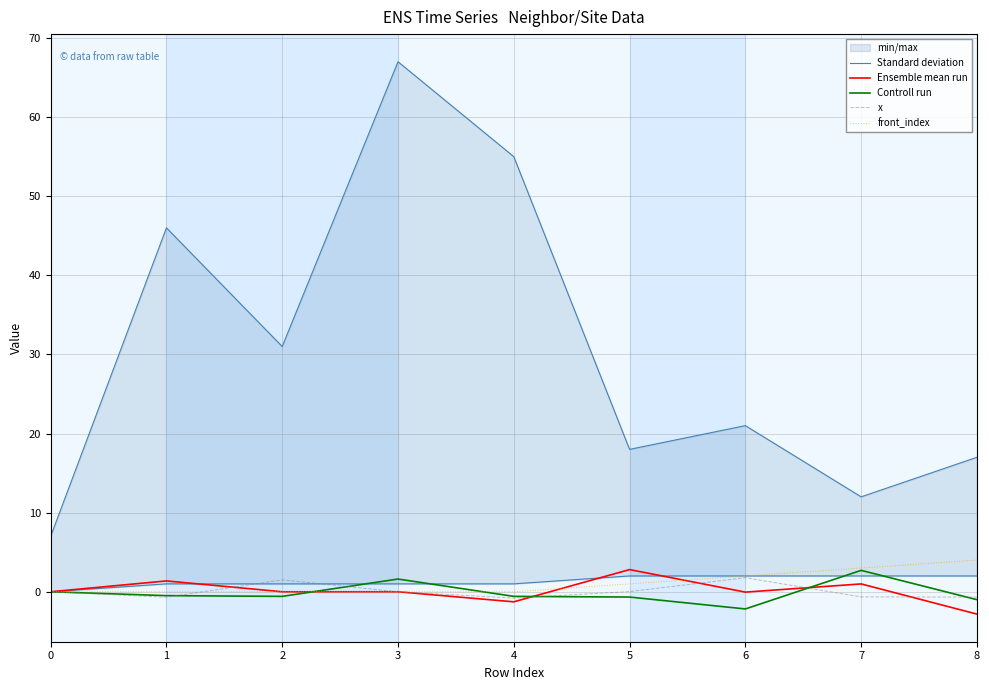

What is the average value of the front_index series?

1.1